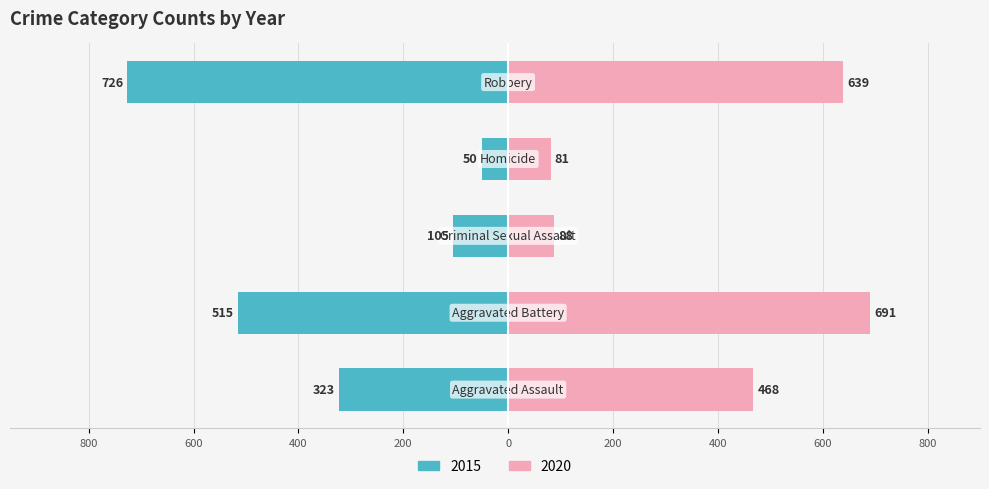

At which category does the chart reach its peak across all series?

Robbery